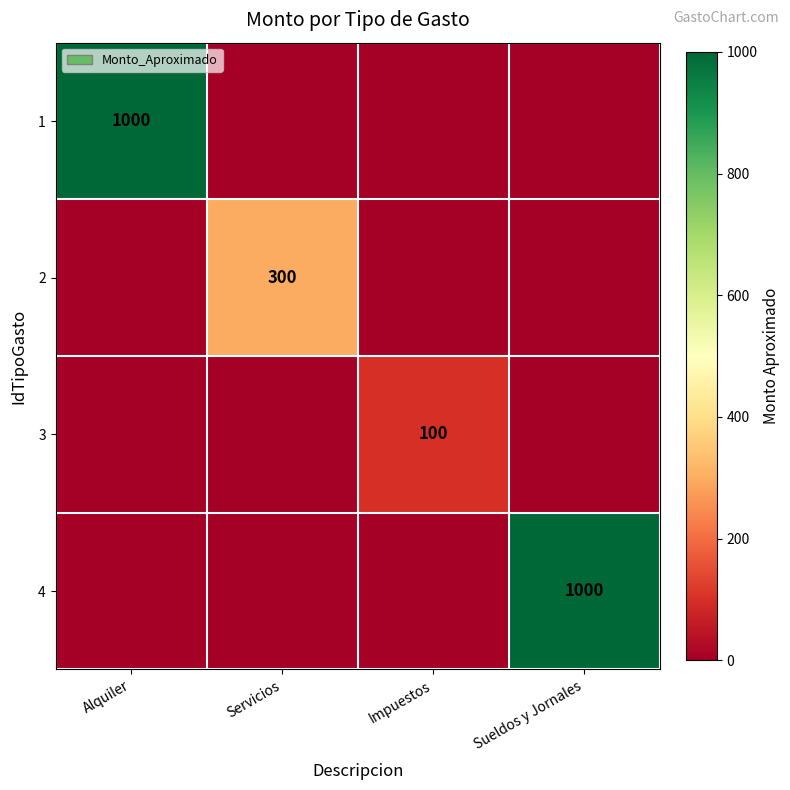

The value of 2 at Servicios is 300. True or false?

True